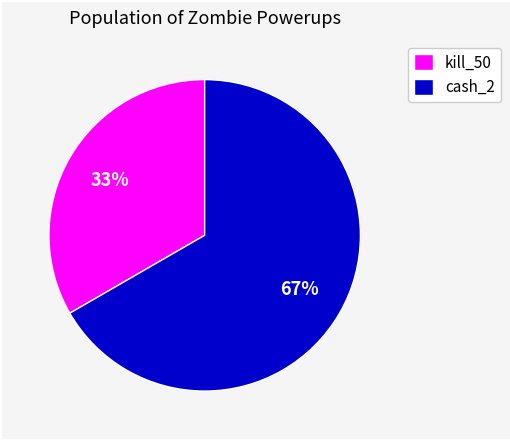

What is the ratio of the value at cash_2 to the value at kill_50?

2.0